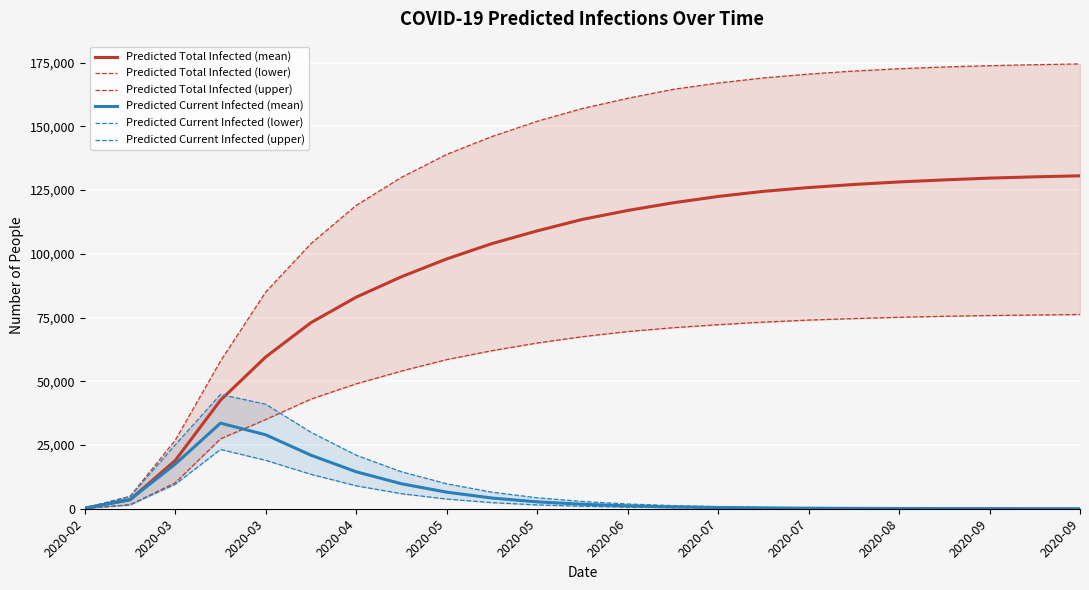

What is the label of the 3rd point from the left?

2020-03